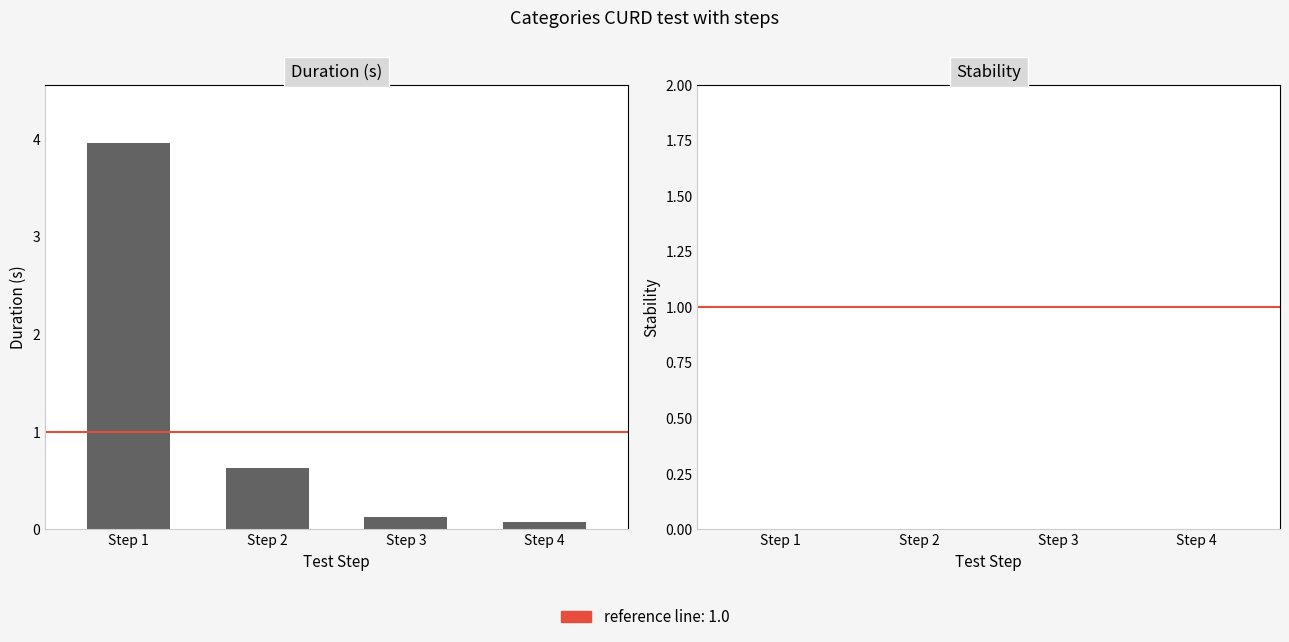

Between Step 2 and Step 3, which is larger?

Step 2